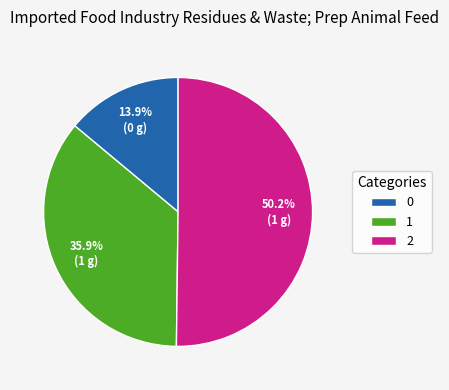

The 0 slice represents 26% of the pie. True or false?

False